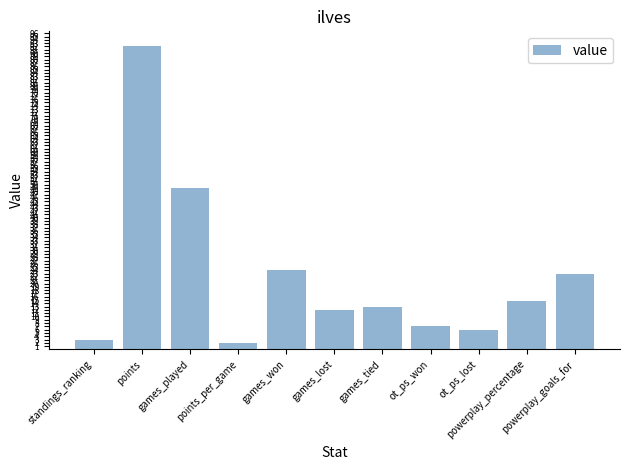

Rank the categories by value from lowest to highest.

points_per_game, standings_ranking, ot_ps_lost, ot_ps_won, games_lost, games_tied, powerplay_percentage, powerplay_goals_for, games_won, games_played, points